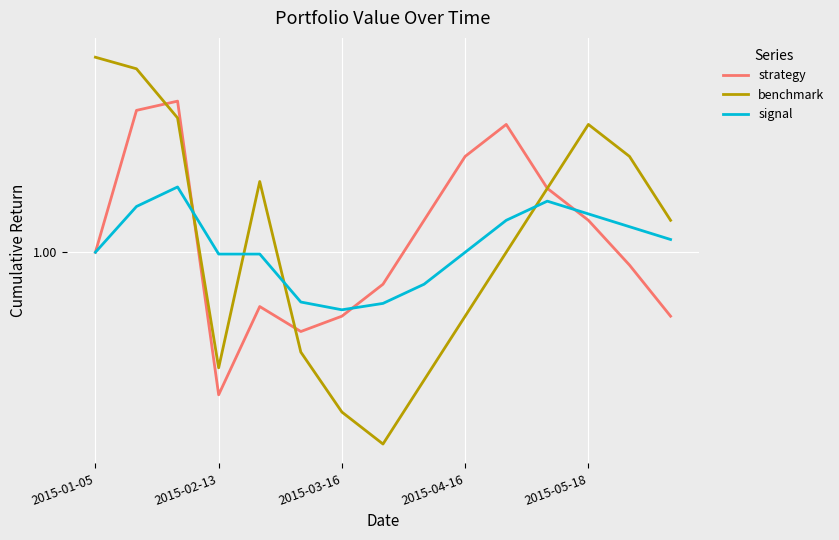

True or false: strategy and signal cross at least once.

True